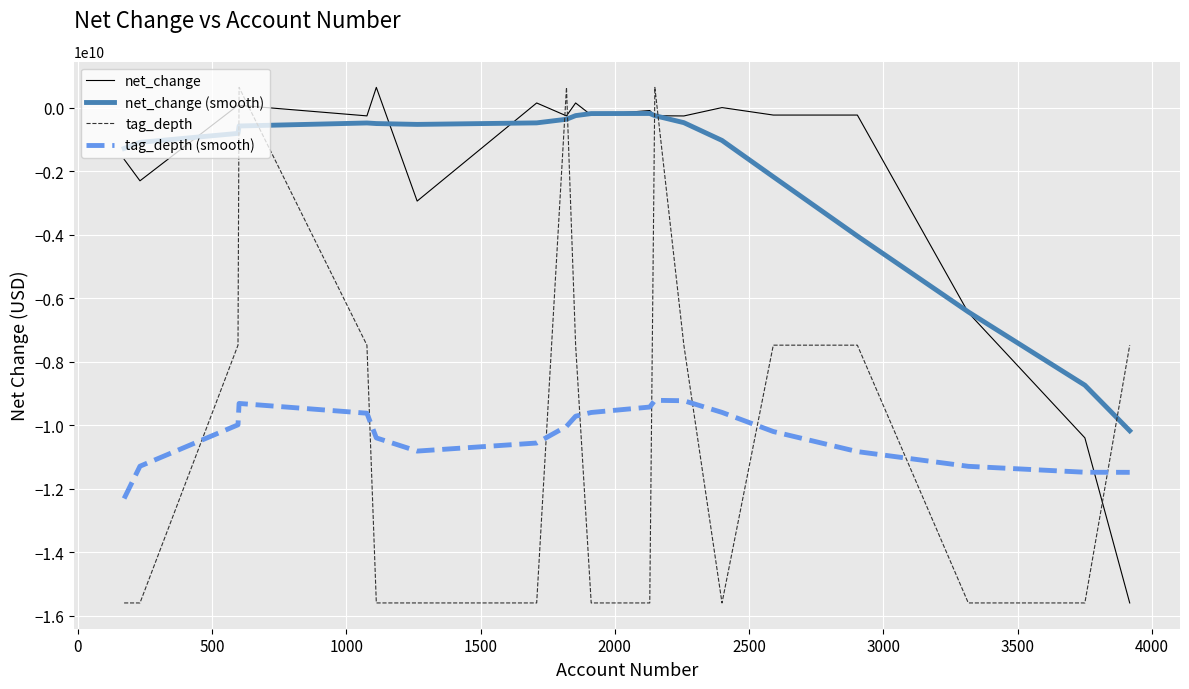

How many intersections are there between tag_depth (smooth) and tag_depth?

9